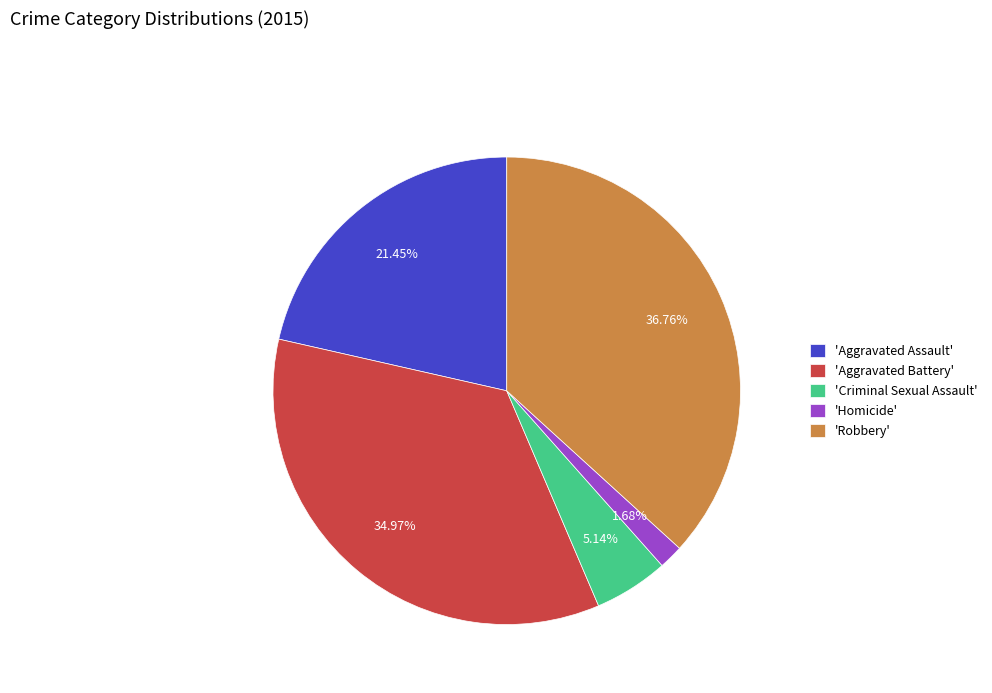

Which category has the smallest portion of the pie?

'Homicide'